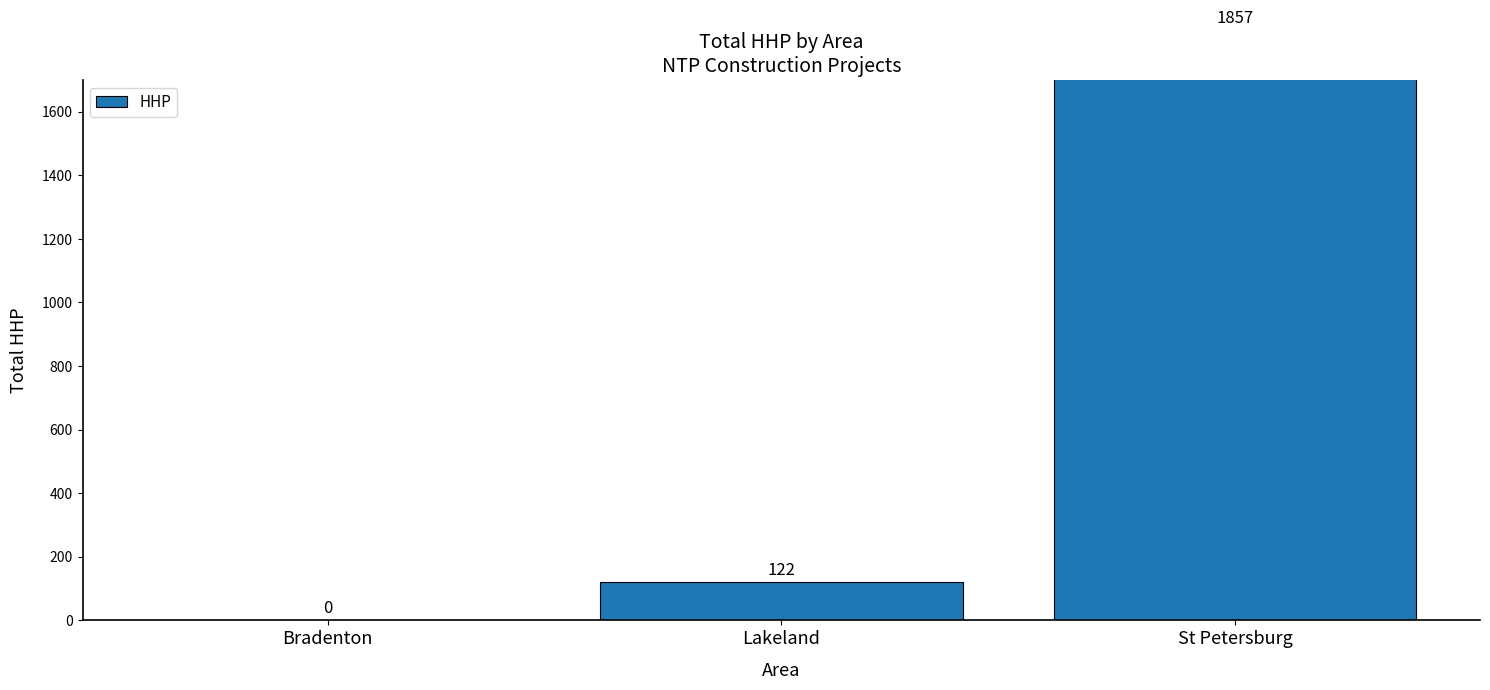

Are the bars horizontal?

No